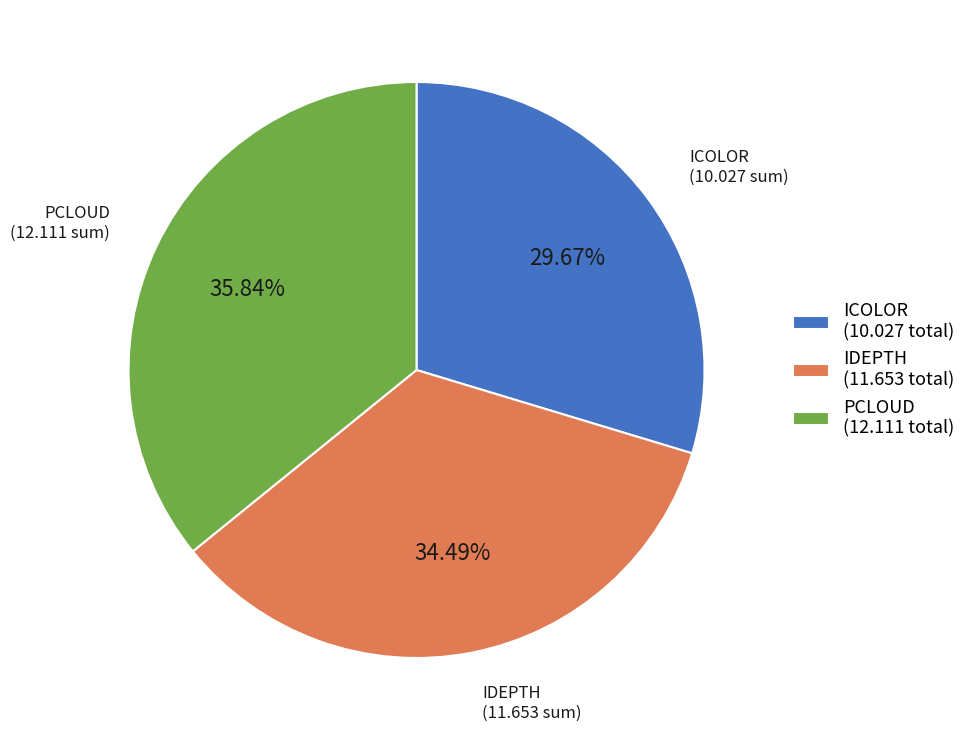

Is the sum of ICOLOR (10.027 total) and IDEPTH (11.653 total) greater than half?

Yes